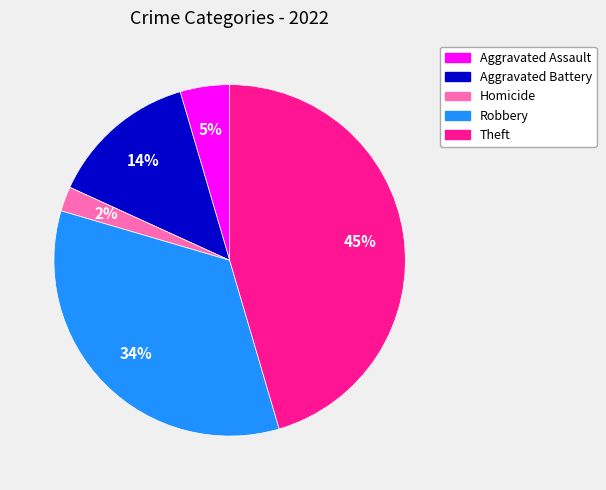

Between Homicide and Theft, which is larger?

Theft